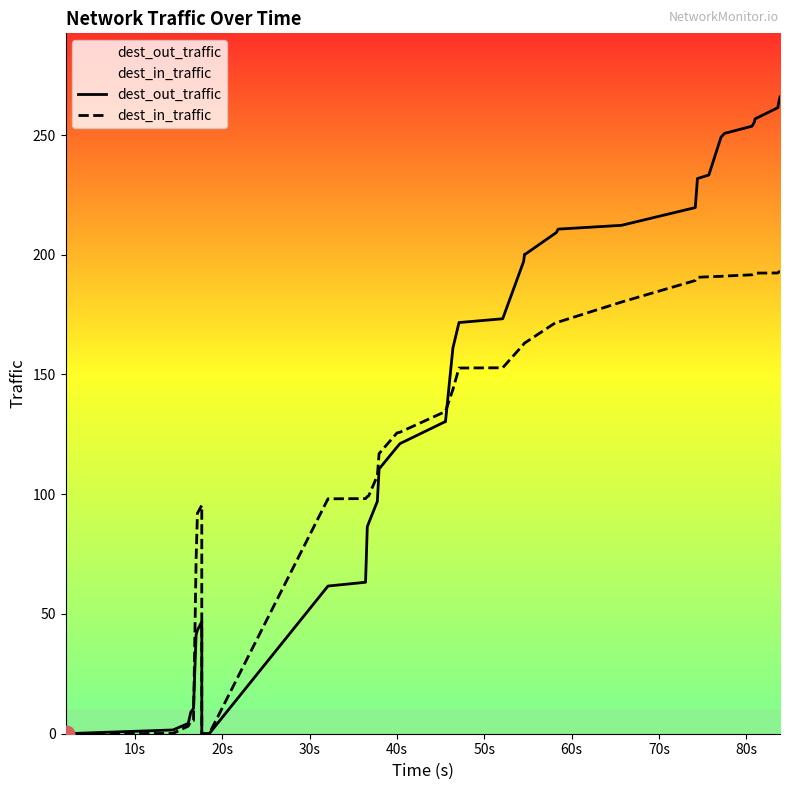

Reading left to right, extract all data points from this chart.

dest_out_traffic: 0.0	1.6	4.3	9.1	10.6	41.3	43.2	46.8	0.0	0.0	61.7	63.2	86.4	87.9	97.0	110.6	119.7	121.2	130.2	130.2	161.0	171.7	173.3	197.2	200.2	200.3	209.3	210.7	212.3	219.7	231.8	233.3	249.1	250.7	253.7	255.3	256.7	261.4	264.4	265.9
dest_in_traffic: 0.0	0.1	3.2	5.3	5.5	72.8	92.1	95.4	0.0	0.0	98.1	98.2	99.0	99.3	107.7	117.0	125.6	125.9	134.4	134.6	143.7	152.7	152.8	162.6	163.2	163.3	171.9	171.9	180.3	189.2	190.6	190.8	191.0	191.1	191.6	192.1	192.3	192.4	192.9	193.2